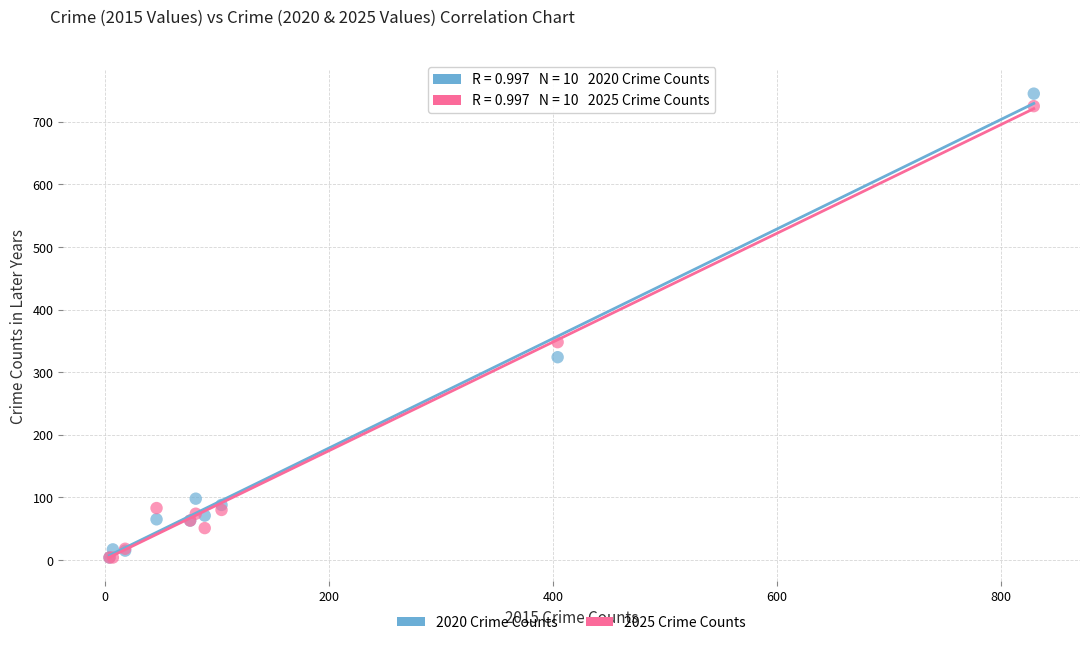

Which series reaches the maximum Y coordinate?

2020 Crime Counts